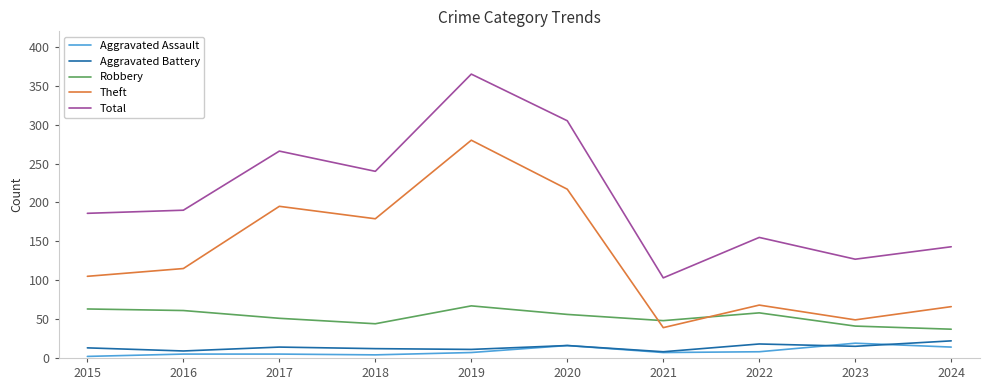

Read the Robbery value at 2023.

41